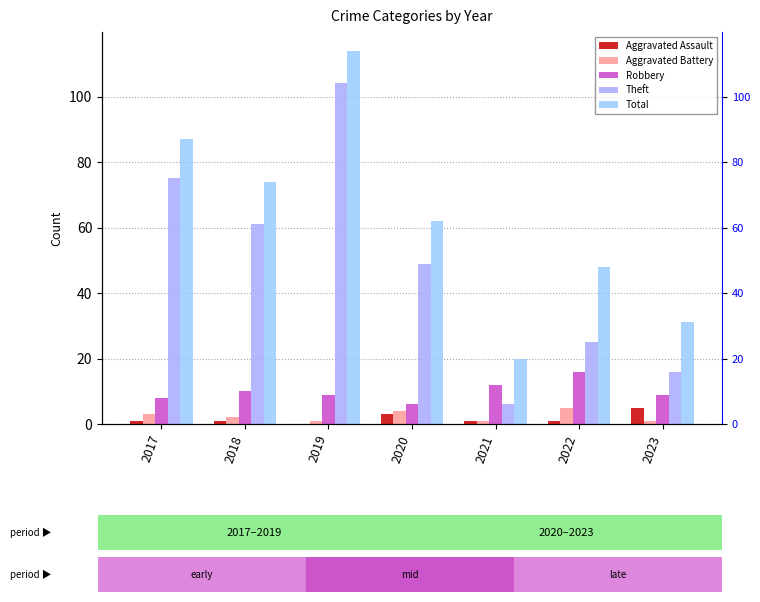

At which category is the sum across all series the highest?

2019